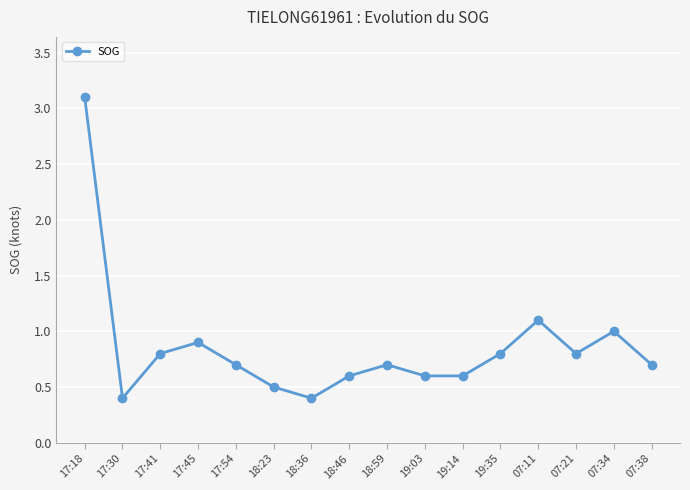

Is this an area chart (filled region under the line)?

No